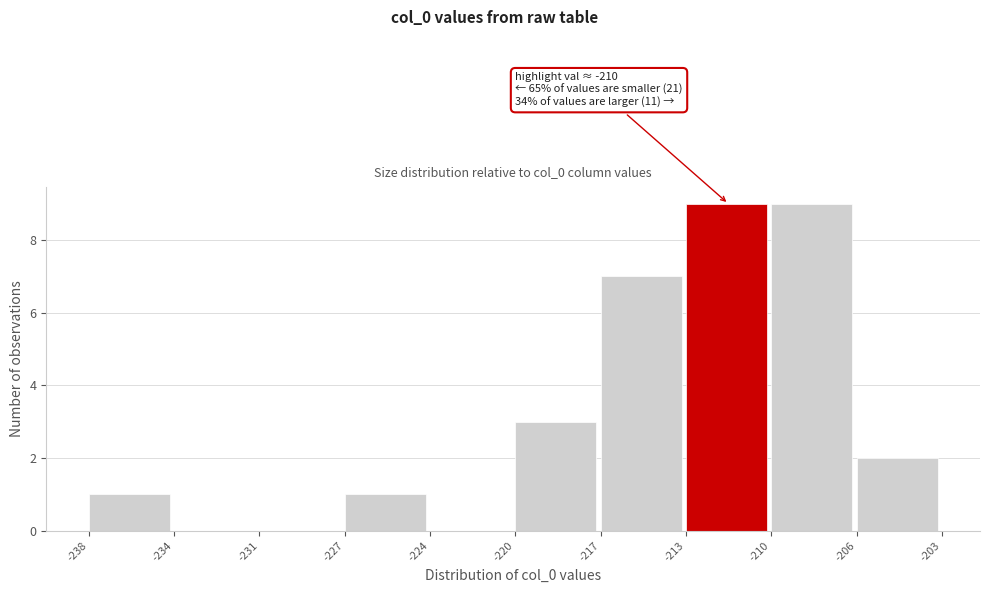

Reading left to right, what are all the values shown in this chart?

-238=1	-234=0	-231=0	-227=1	-224=0	-220=3	-217=7	-213=9	-210=9	-206=2